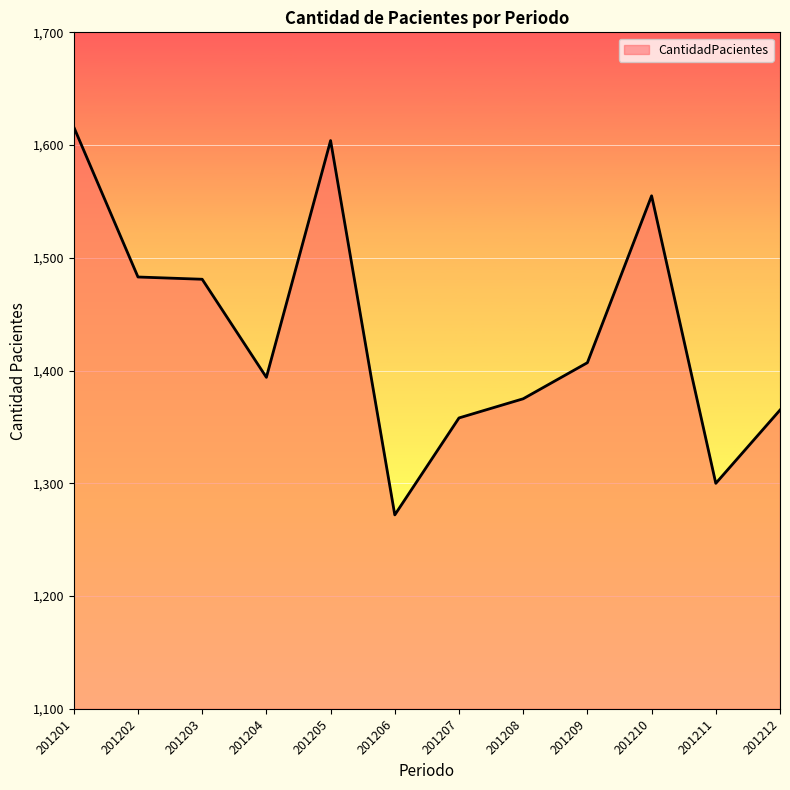

Between 201207 and 201208, which is larger?

201208